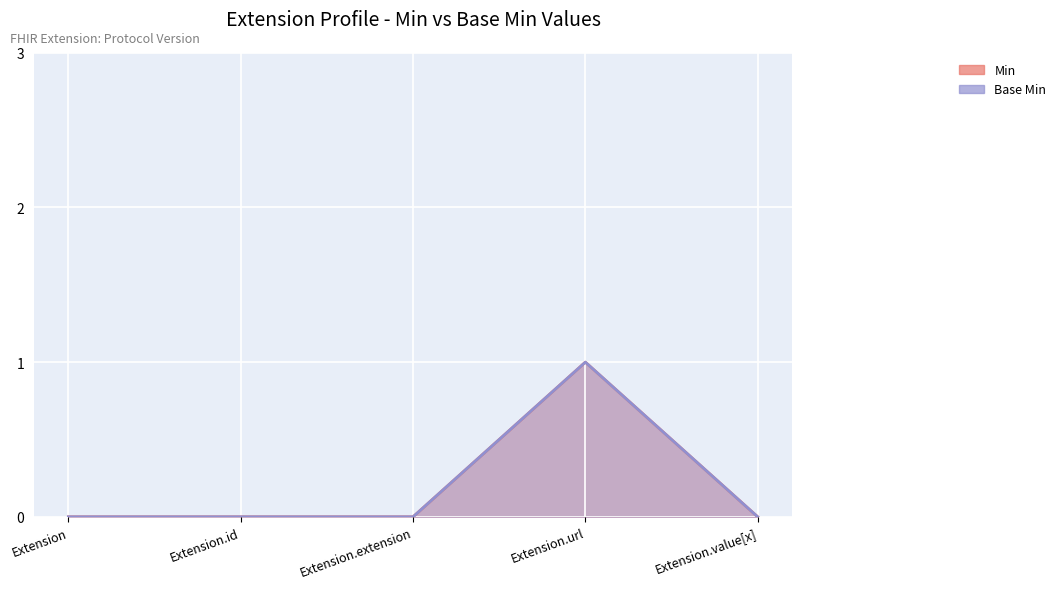

True or false: Min has a value of 0 at Extension.extension.

True